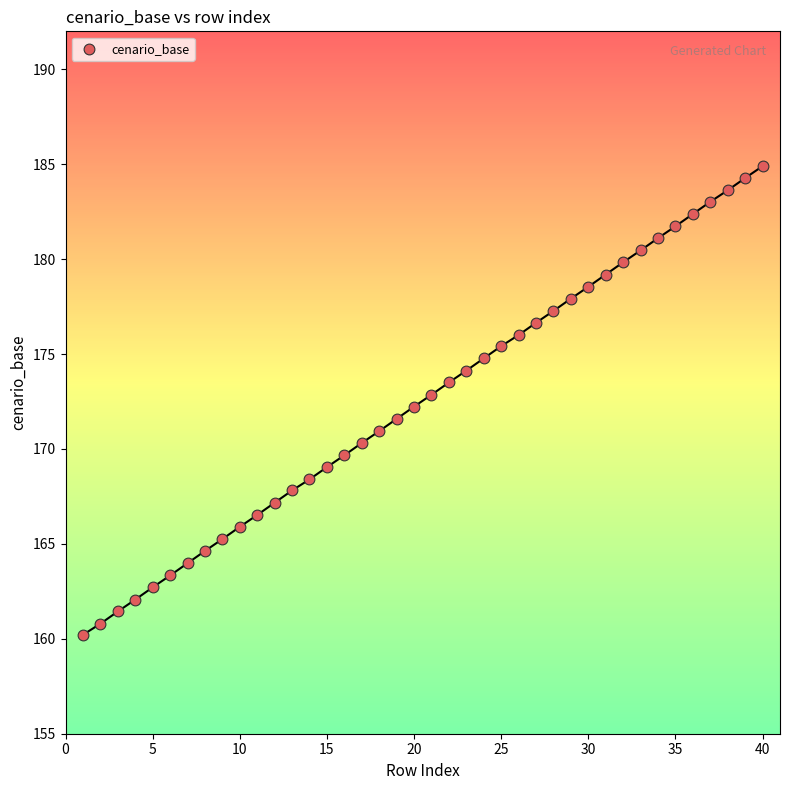

What is the range of Y values (max minus min)?

24.7